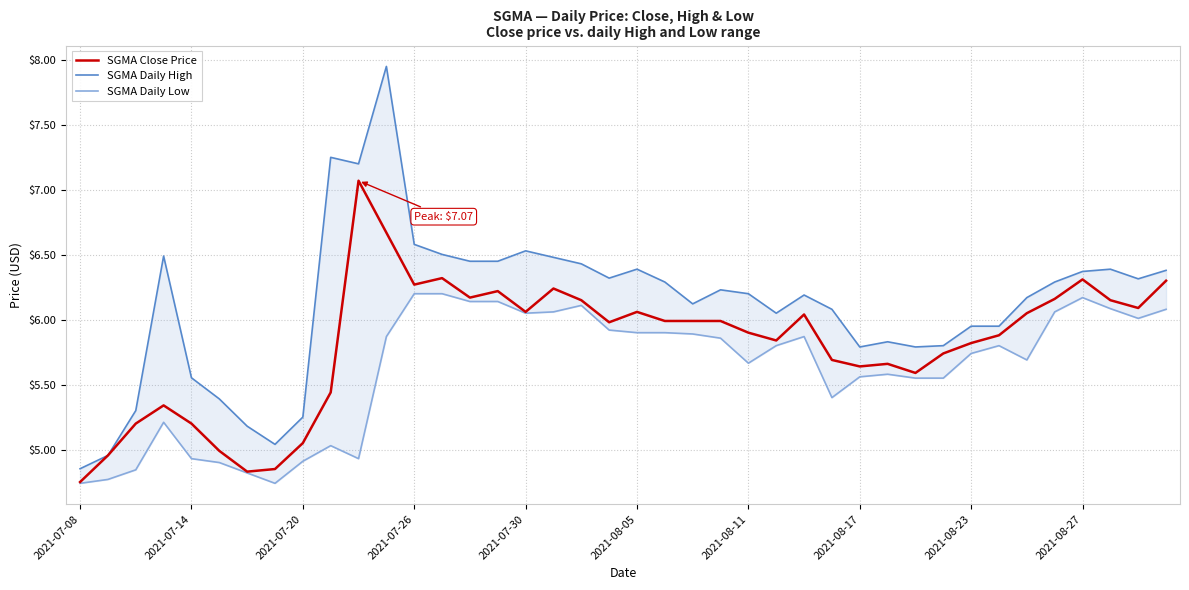

At which label does SGMA Close Price reach its minimum?

2021-07-08